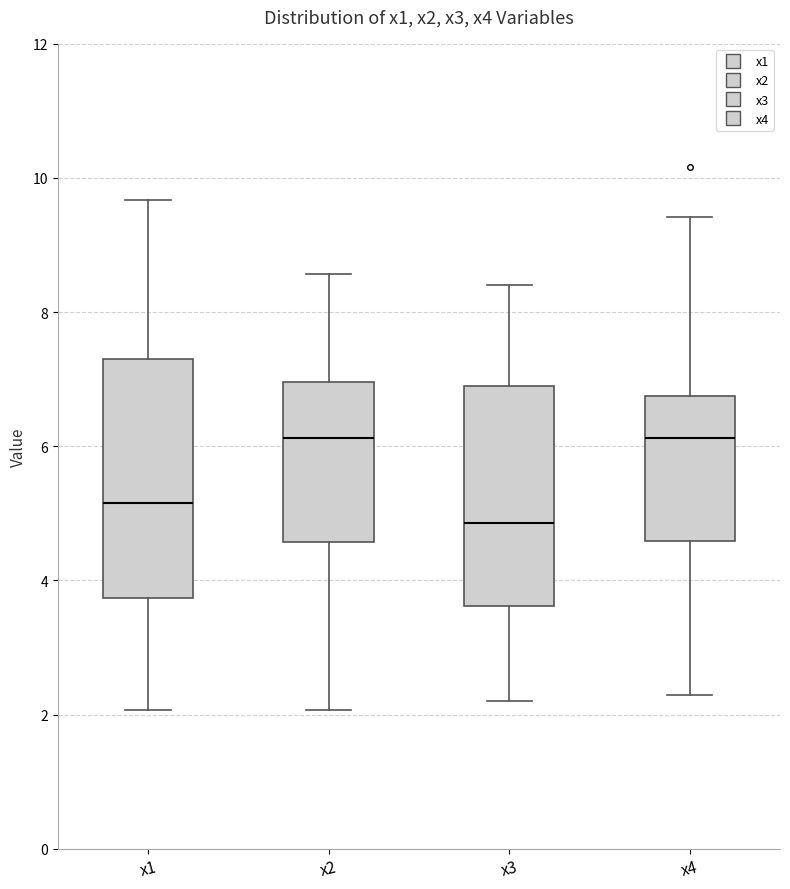

Reading left to right, transcribe this box plot: for each box, give where its median line is, the range the box spans, and where its two whiskers end, as read against the y-axis. The values are not printed on the chart, so give them approximately, as read against the axis.

x1: median 5.2, box 3.8 to 7.2, whiskers 2.0 to 9.6
x2: median 6.2, box 4.6 to 7.0, whiskers 2.0 to 8.6
x3: median 4.8, box 3.6 to 7.0, whiskers 2.2 to 8.4
x4: median 6.2, box 4.6 to 6.8, whiskers 2.2 to 9.4